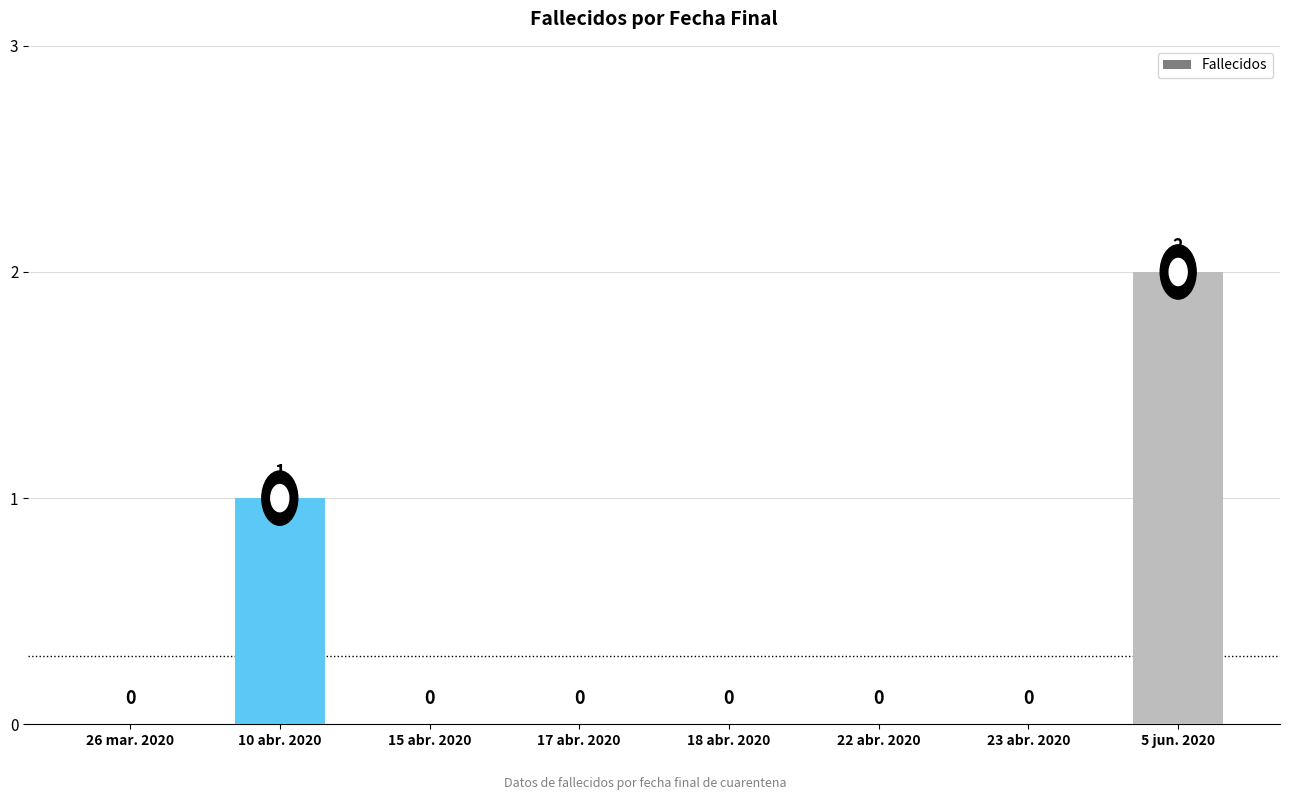

What value does the data have at 5 jun. 2020?

2